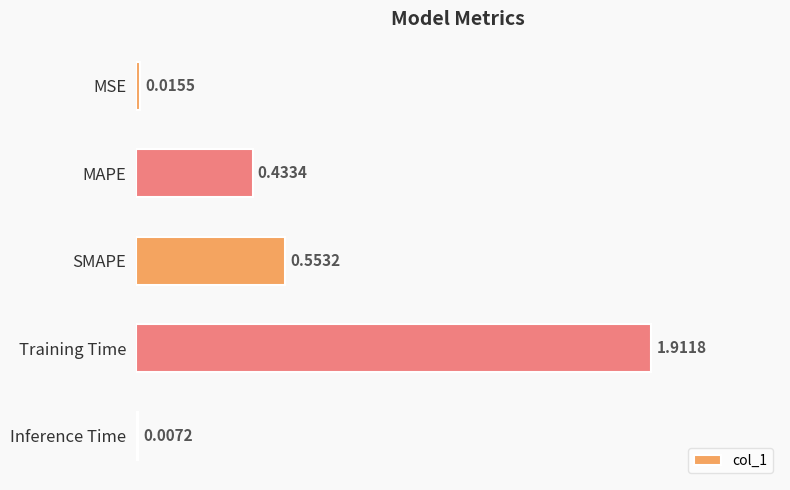

What is the difference between the values at MAPE and Training Time?

1.5